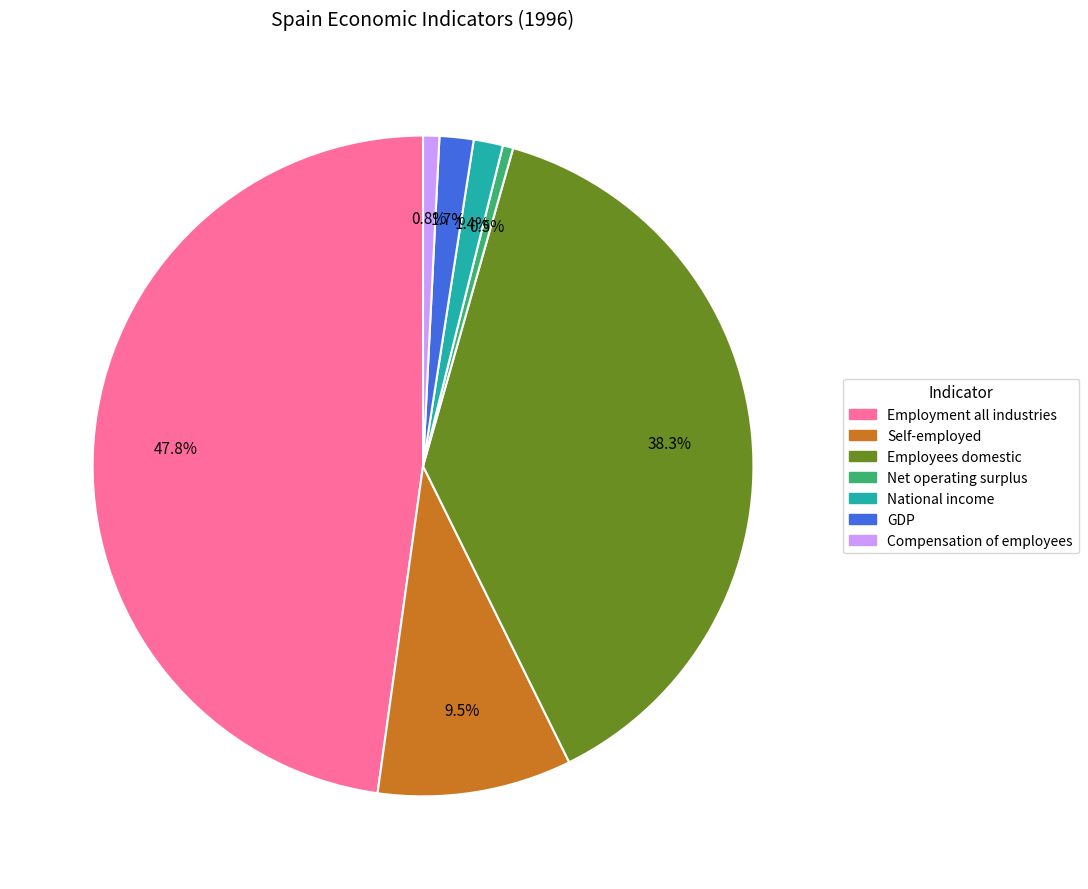

Is there a majority slice in this chart?

No